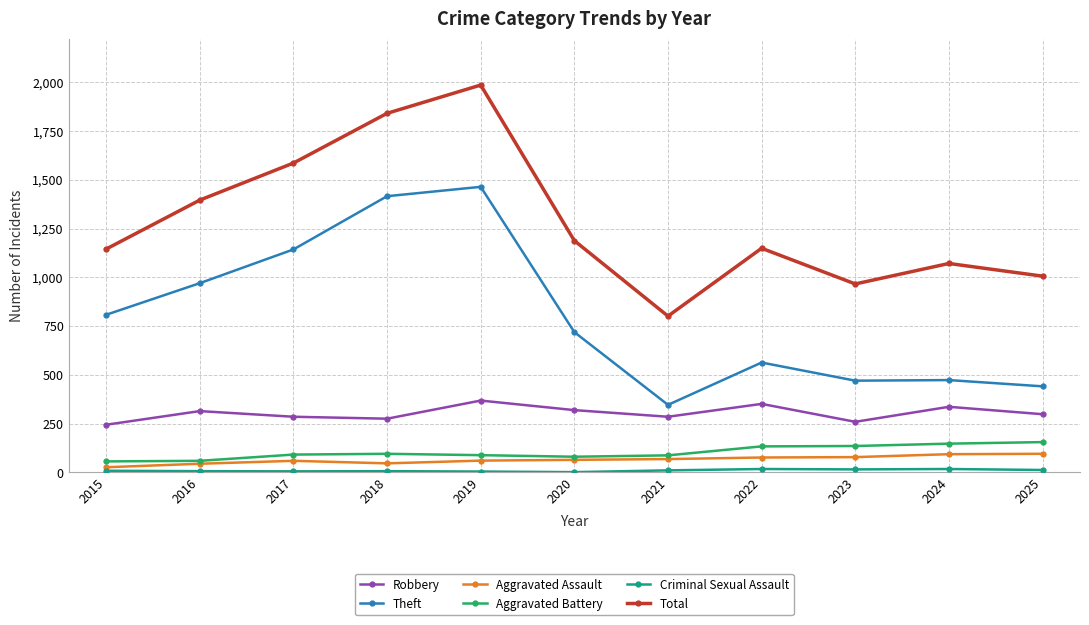

True or false: Theft and Total cross at least once.

False